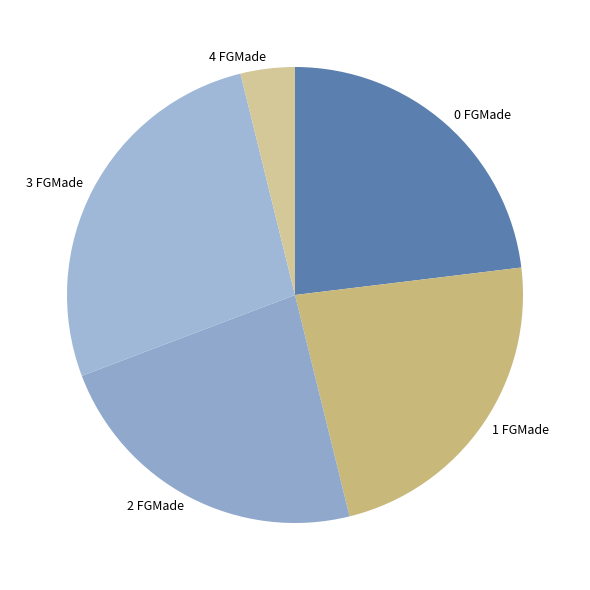

How many slices are in this pie chart?

5